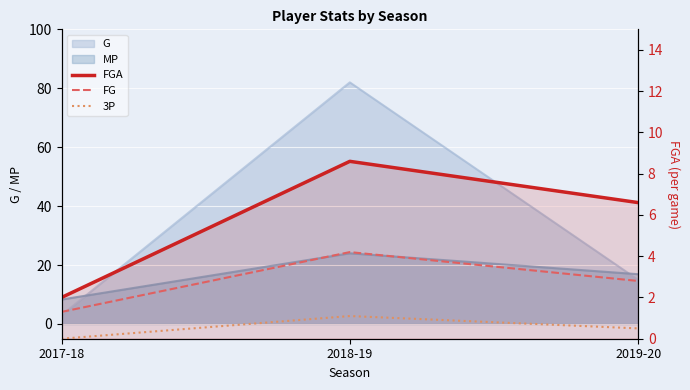

Is it true that 3P equals 0.5 at 2019-20?

True